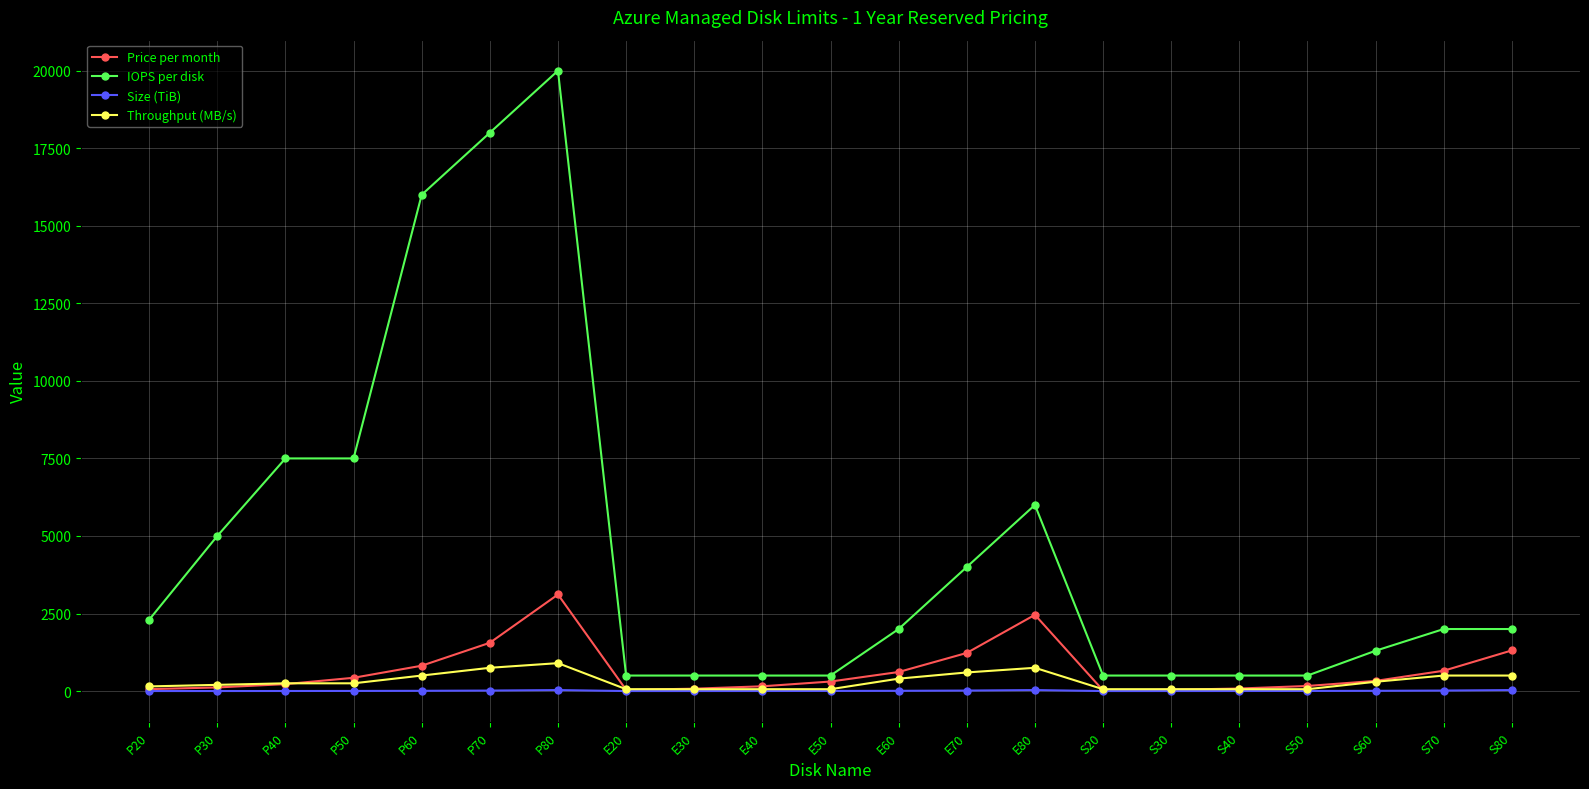

True or false: Throughput (MB/s) and IOPS per disk intersect in this chart.

False